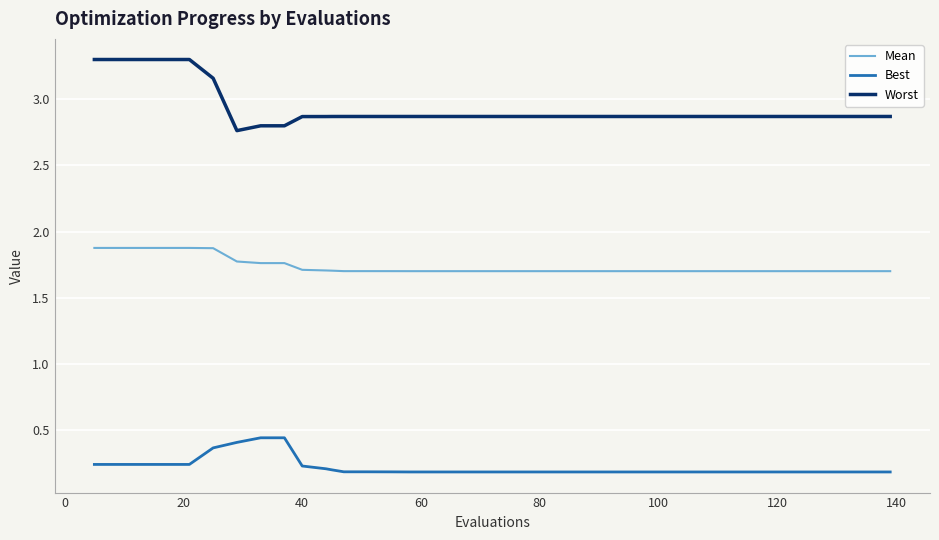

List the series in order of their overall mean, lowest first.

Best, Mean, Worst